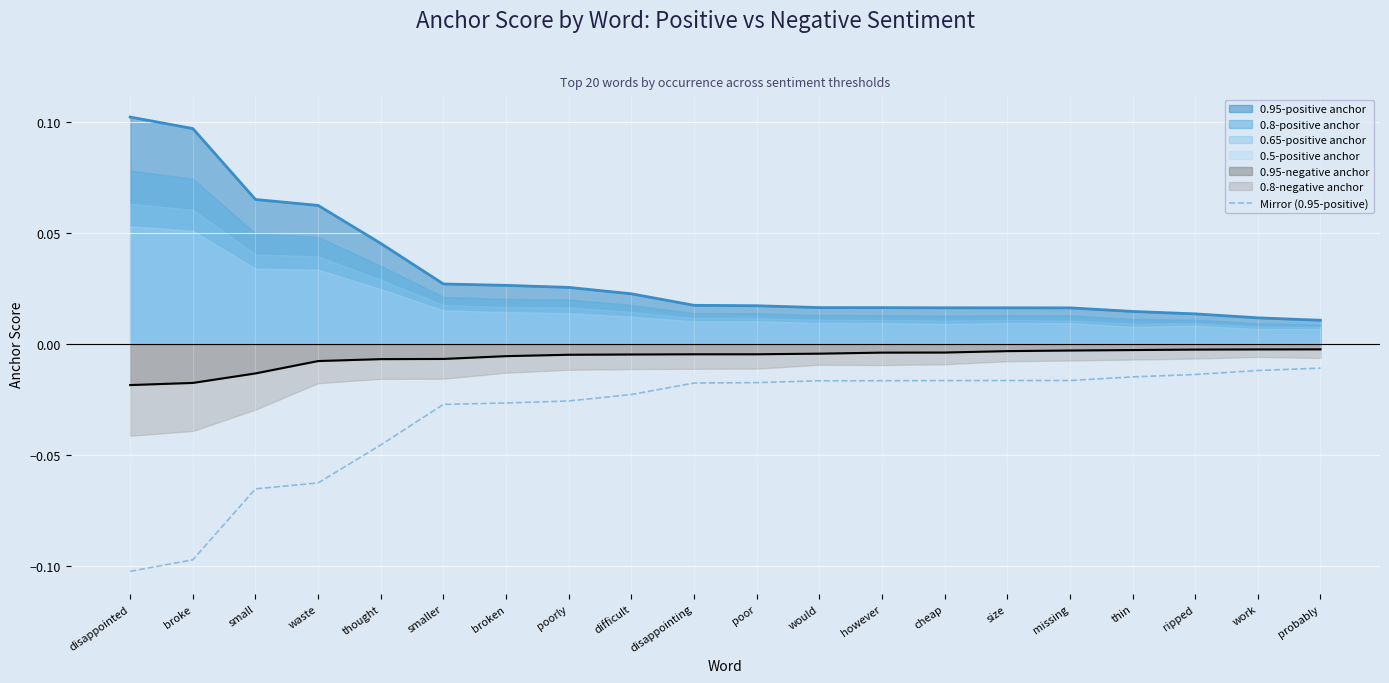

What is the label of the 10th point from the right?

poor